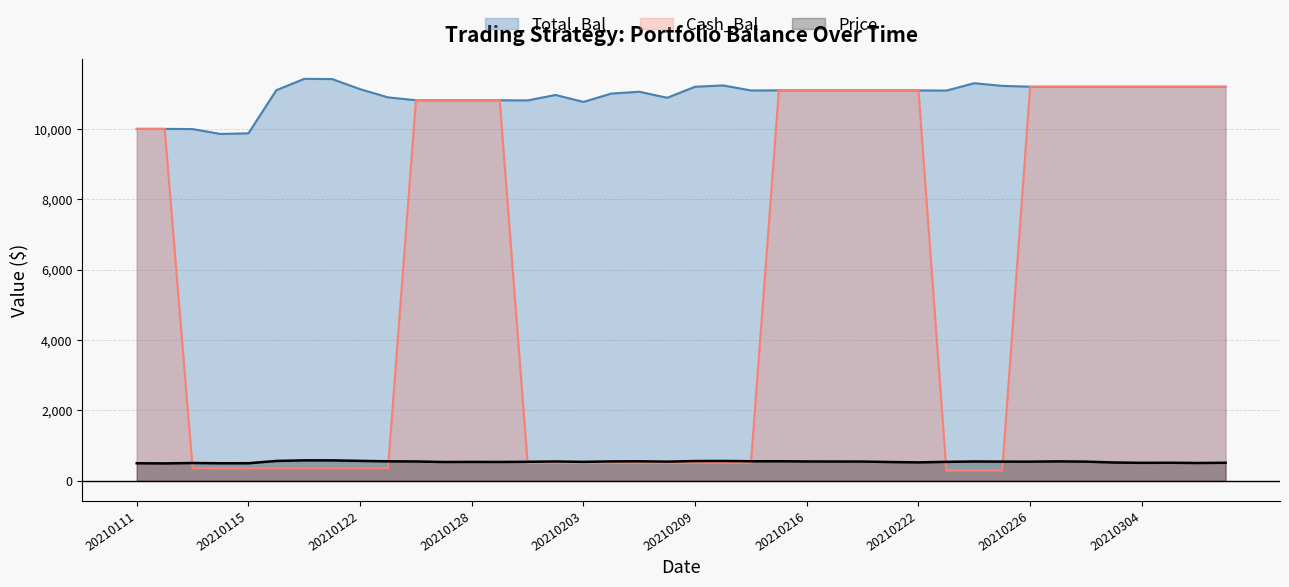

What is the value of the Cash_Bal point at the 28th from the left?

11093.6